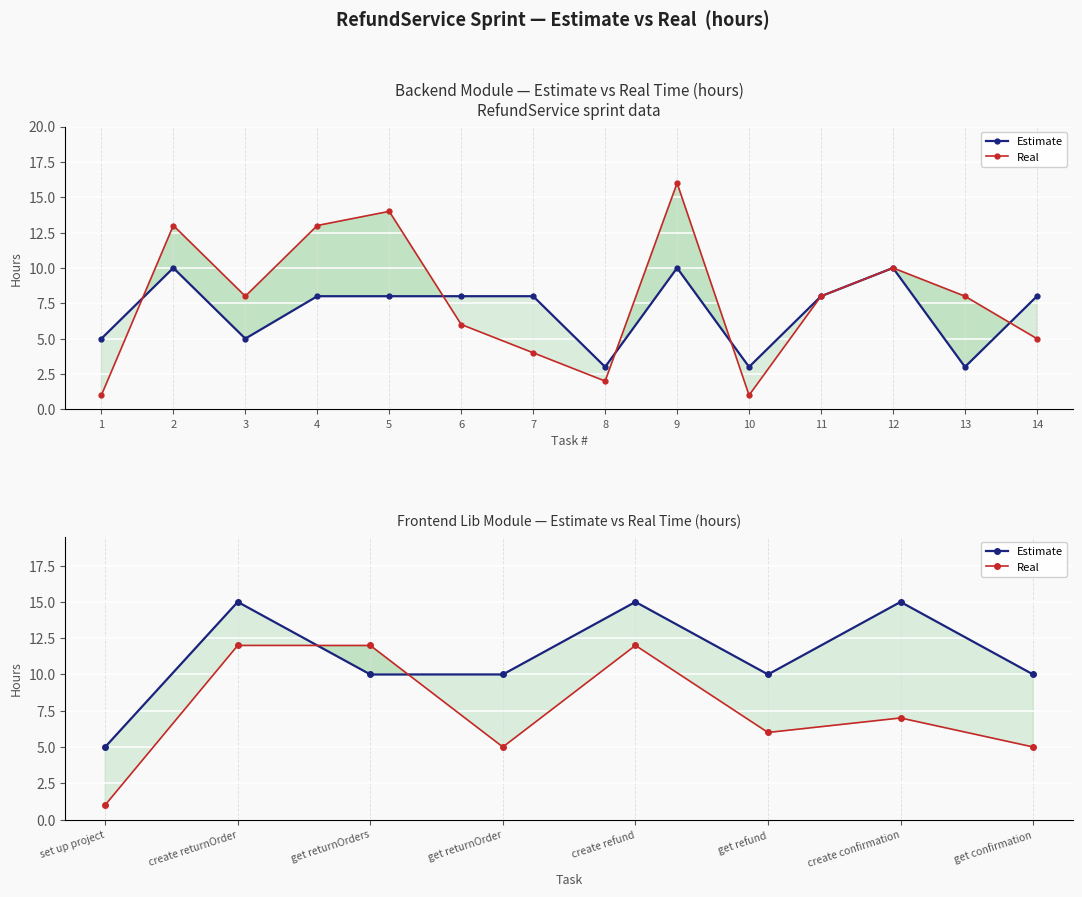

Between which two adjacent categories do Real and Estimate first intersect?

create returnOrder and get returnOrders